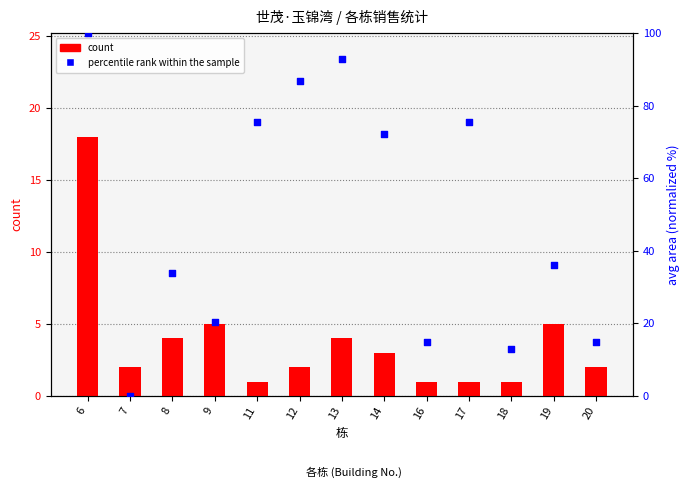

At which category is the sum across all series the highest?

6